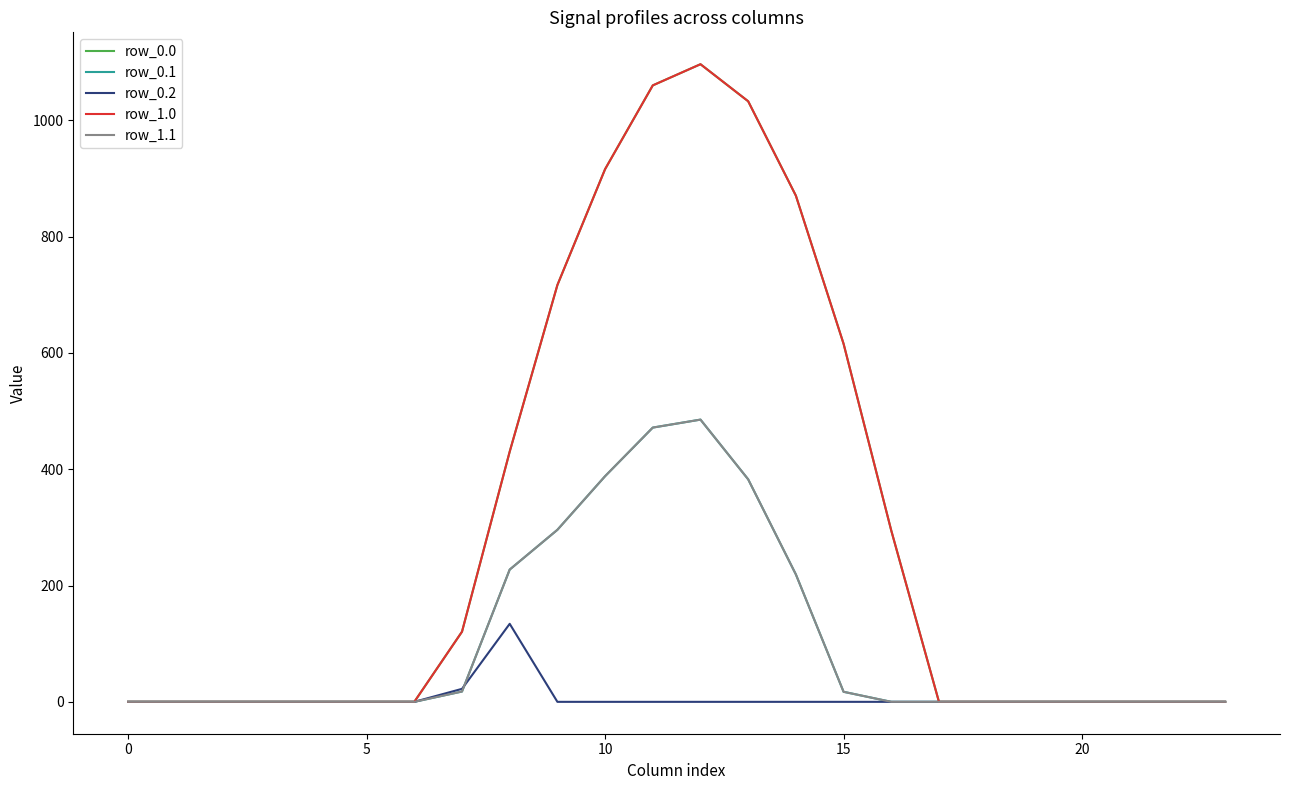

Which series has the widest spread of values?

row_0.0